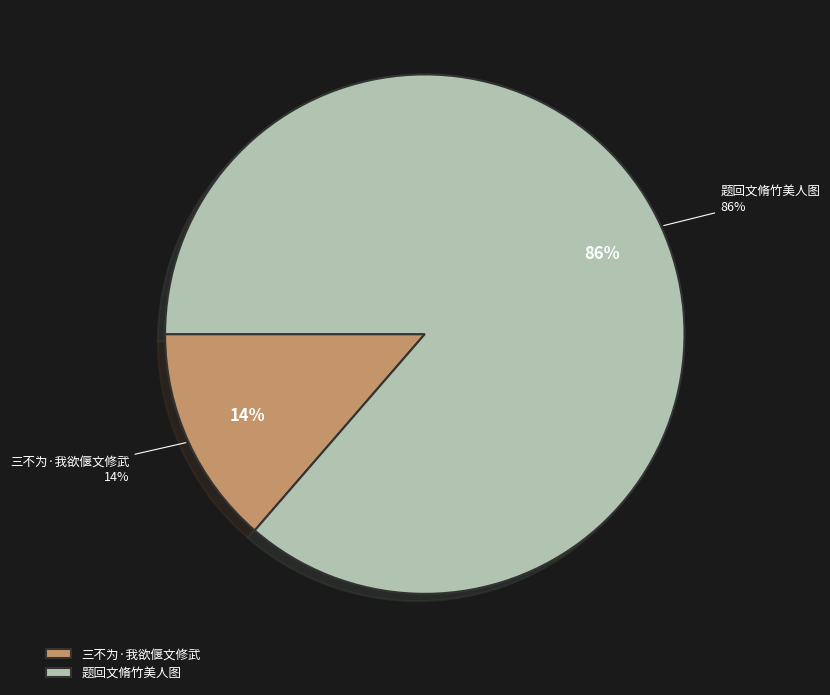

Approximately how many times larger is the value at 题回文脩竹美人图 compared to 三不为·我欲偃文修武?

6.3